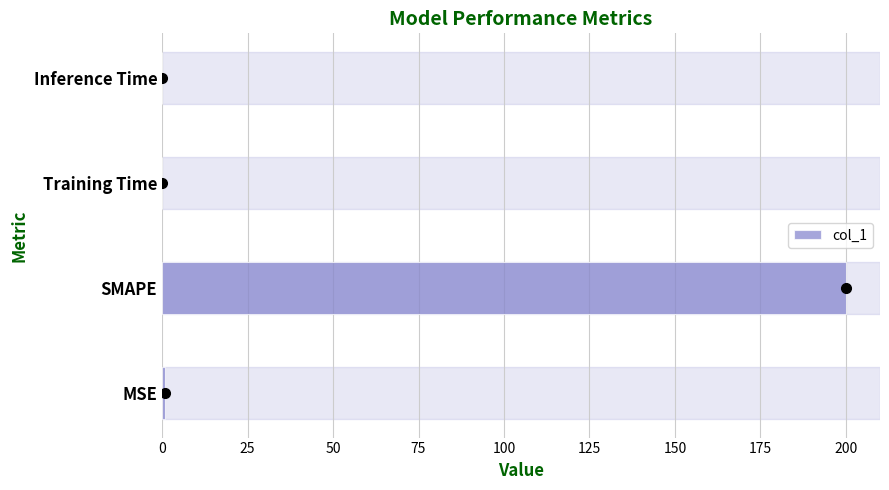

What is the sum of all values?

200.9